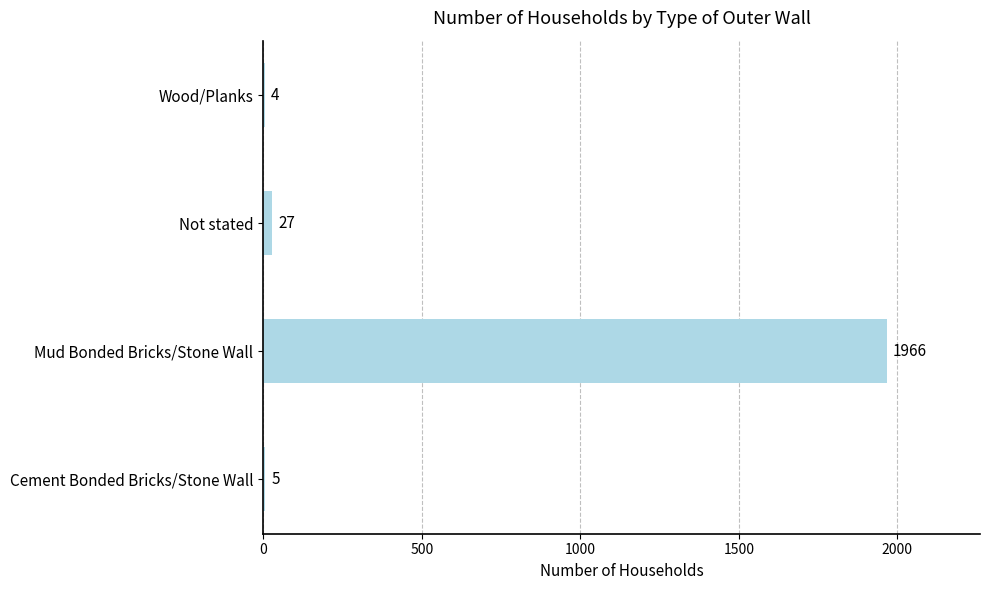

How many categories are shown in the chart?

4